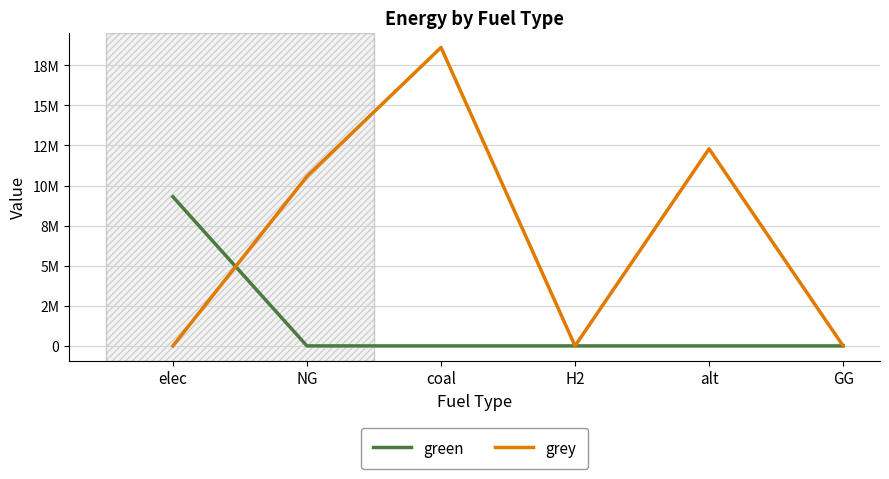

How many times do green and grey cross each other?

1